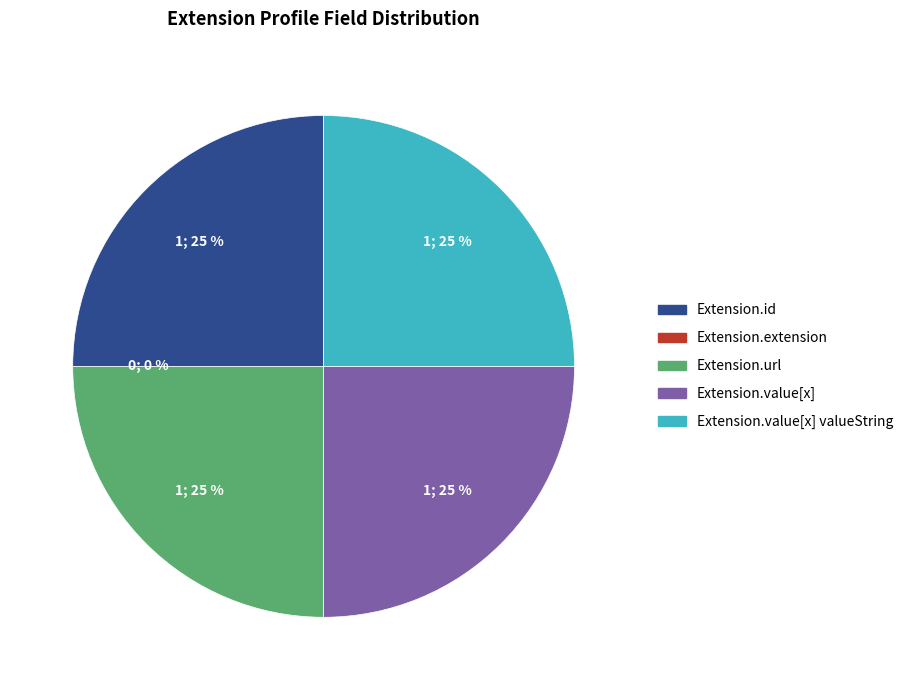

Which category has the smallest portion of the pie?

Extension.extension